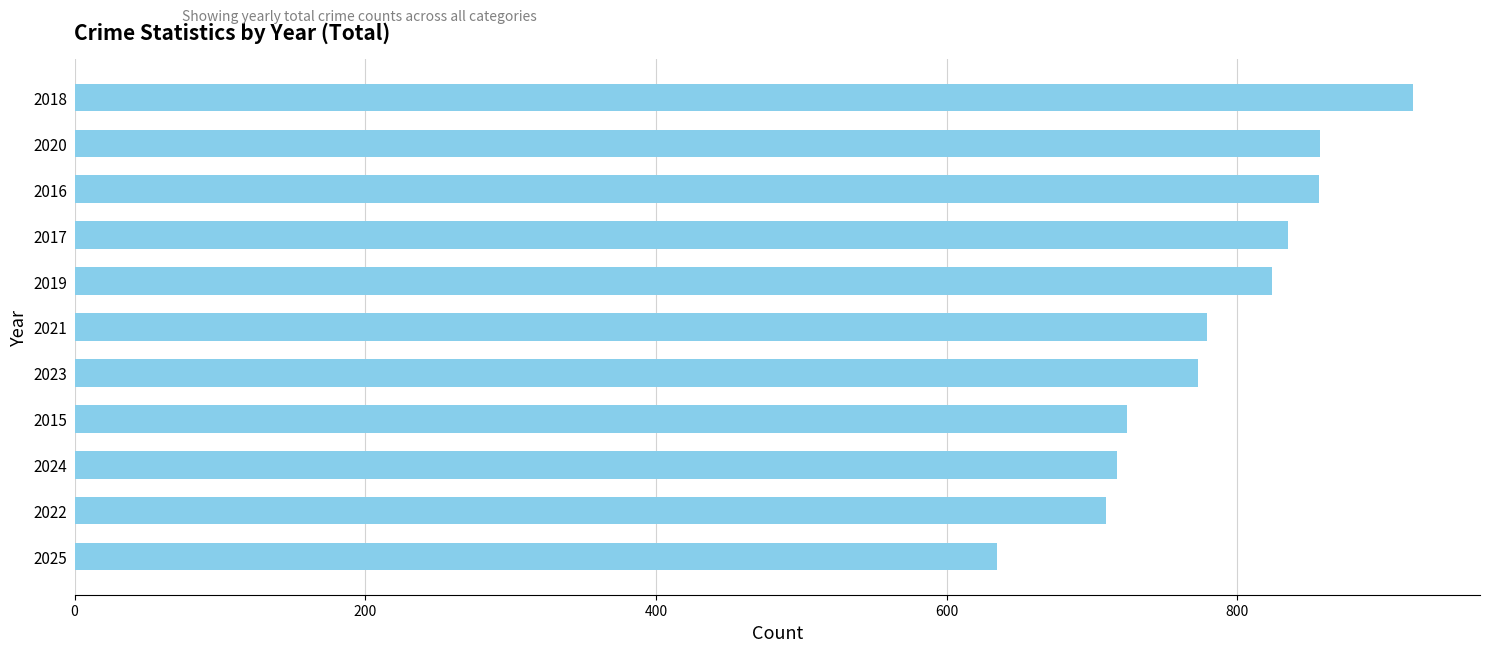

What is the smallest value displayed?

635